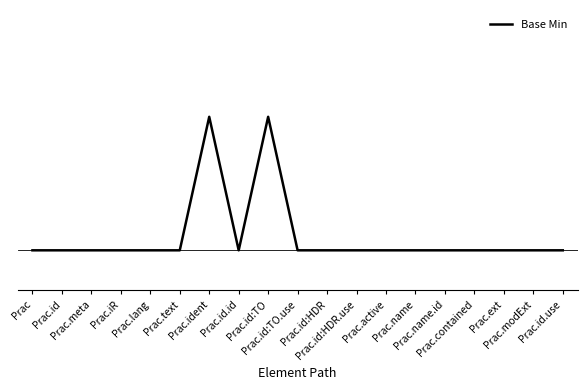

What is the difference between the maximum and minimum values?

1